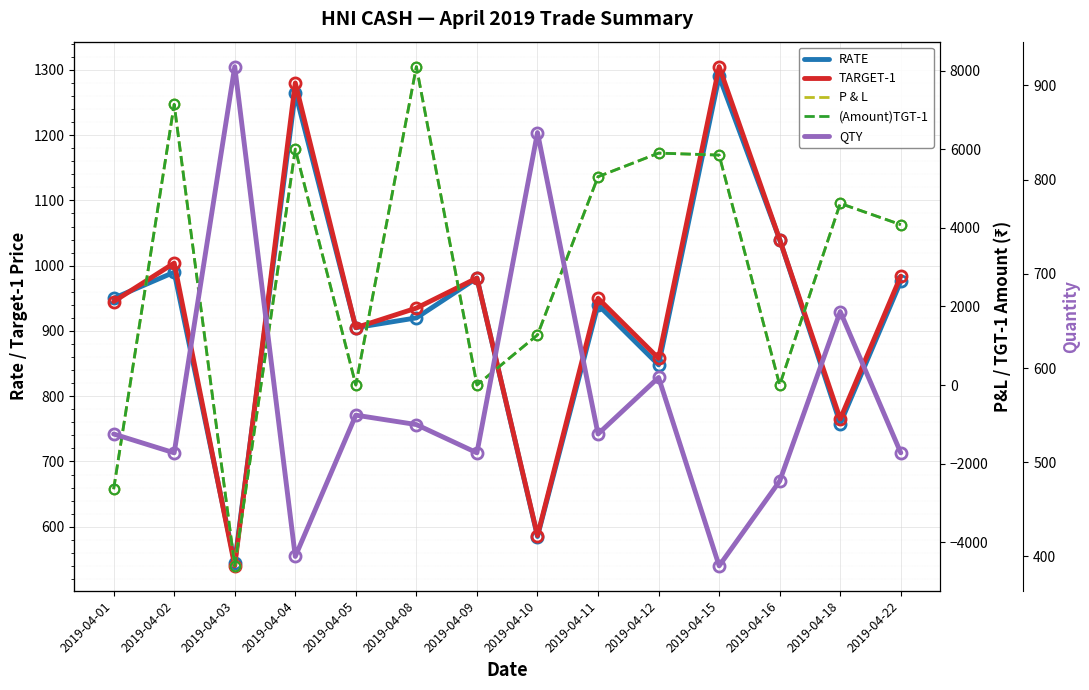

The (Amount)TGT-1 (col_7) series shows -1662.3 at 2019-04-01. True or false?

False